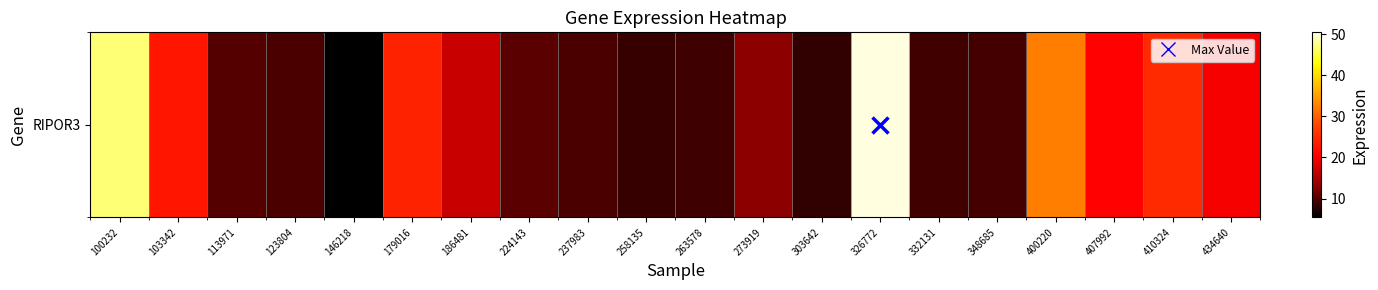

True or false: the data shows 9.3 at 348685.

True